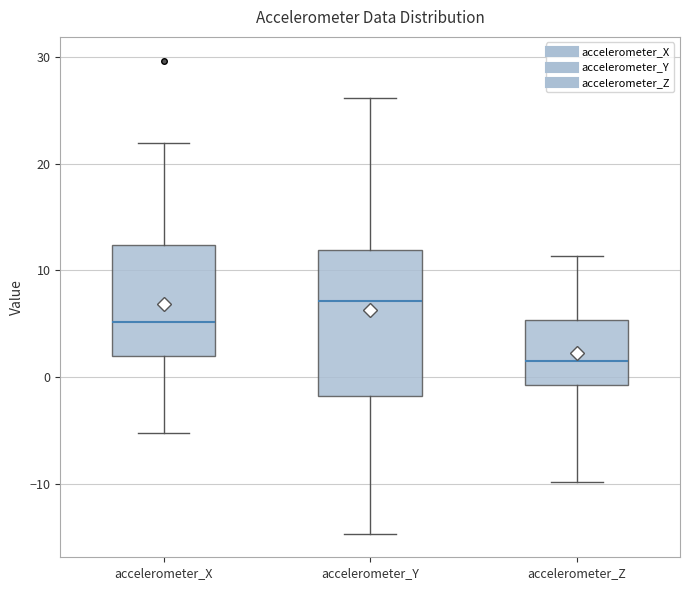

Reading left to right, read every box against the y-axis: the position of its median line, the range the box covers, and the ends of its whiskers. The values are not printed on the chart, so give them approximately, as read against the axis.

accelerometer_X: median 5, box 2 to 12, whiskers -5 to 22
accelerometer_Y: median 7, box -2 to 12, whiskers -15 to 26
accelerometer_Z: median 2, box -1 to 5, whiskers -10 to 11